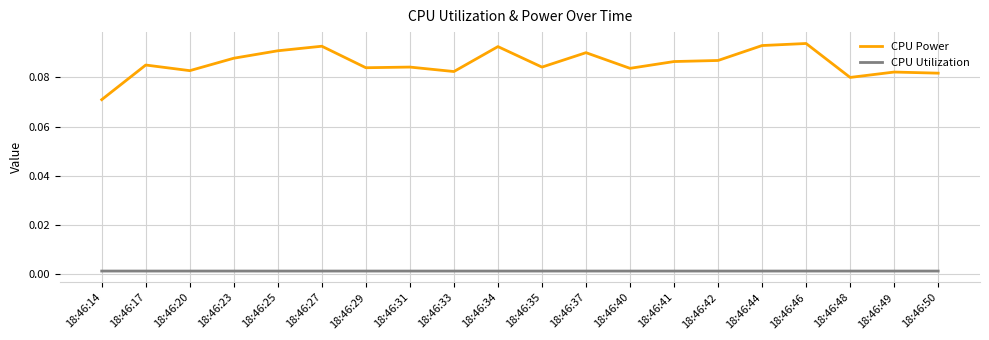

List the series in order of their overall mean, highest first.

CPU Power, CPU Utilization